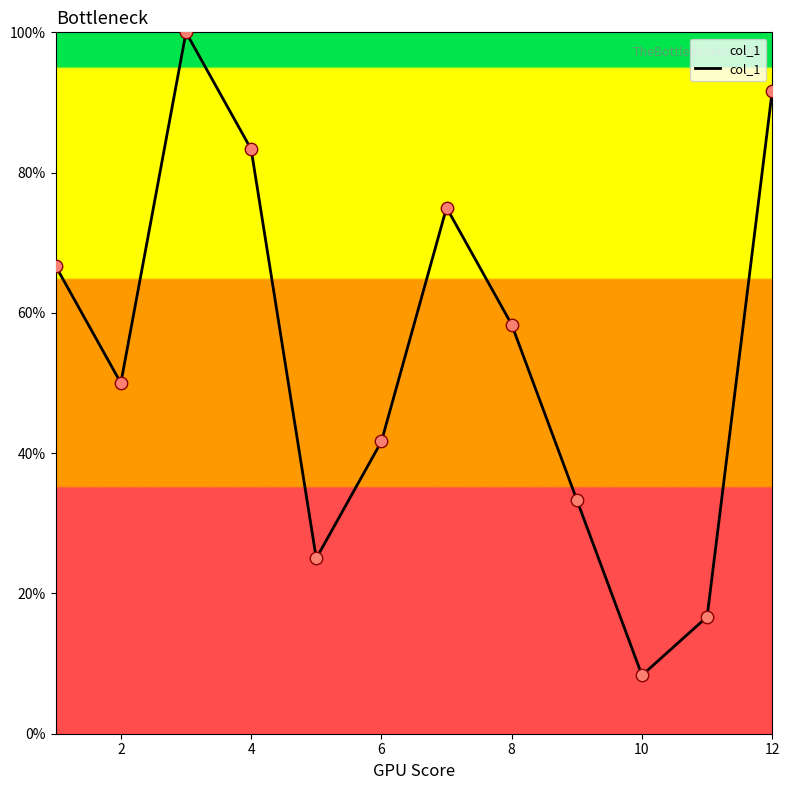

What is the smallest value displayed?

8.3